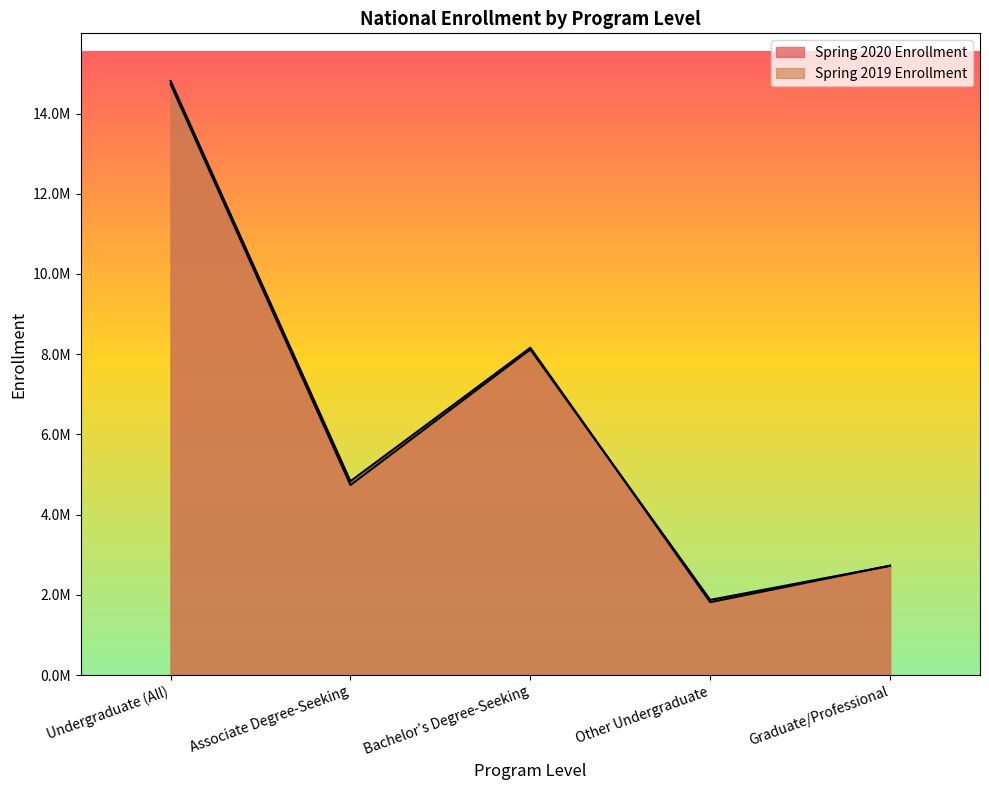

What is the label of the 3rd point from the right?

Bachelor’s Degree-Seeking